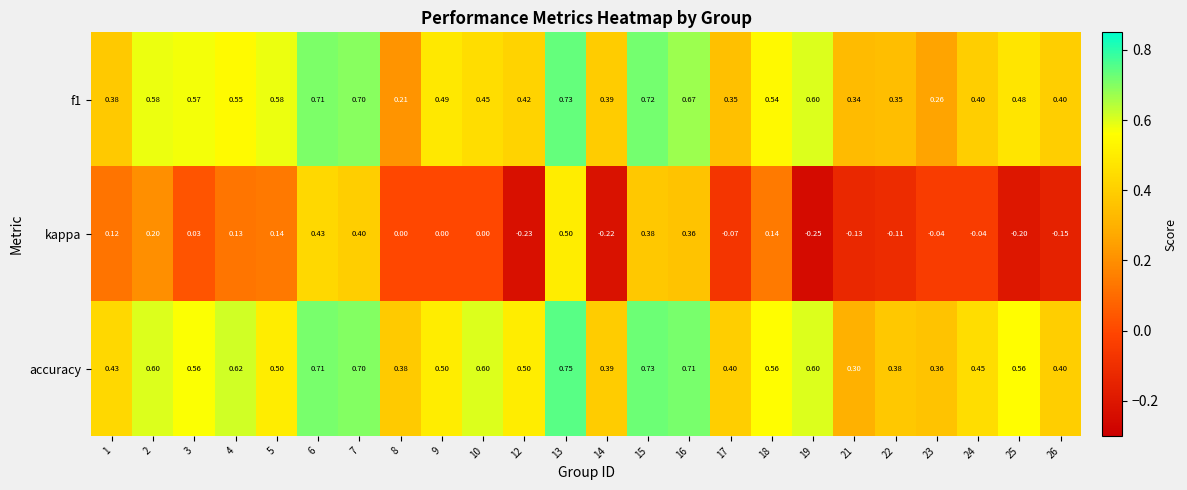

What is the spread (max minus min) of values at 7?

0.3